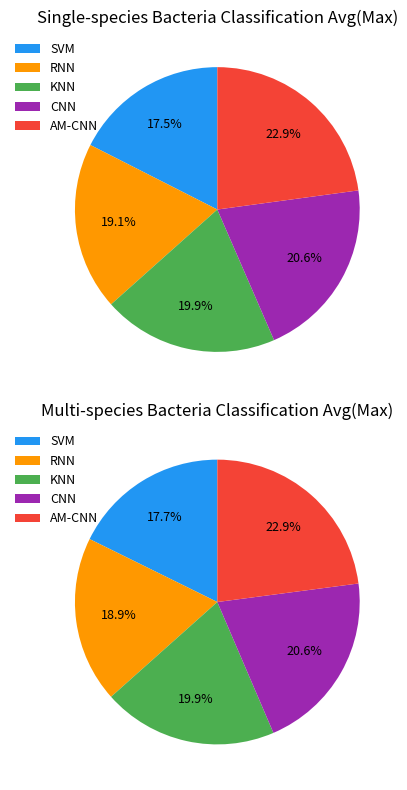

Which series has the widest spread of values?

Single-species